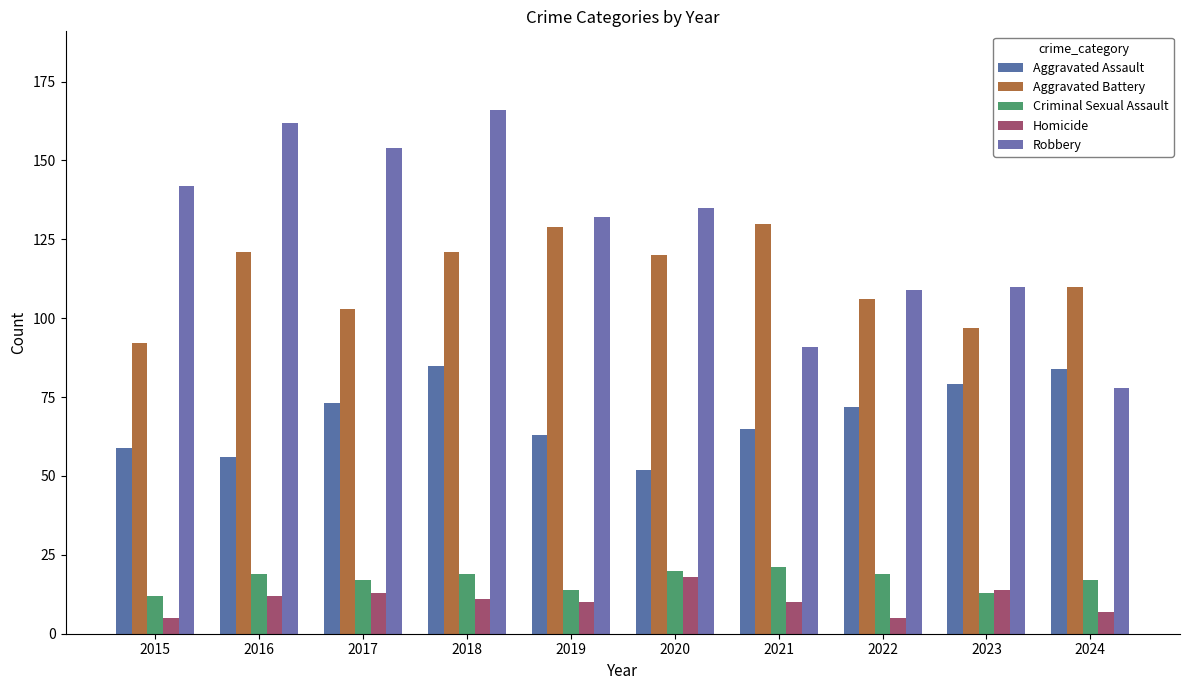

How many data points in Aggravated Assault are less than 72?

5